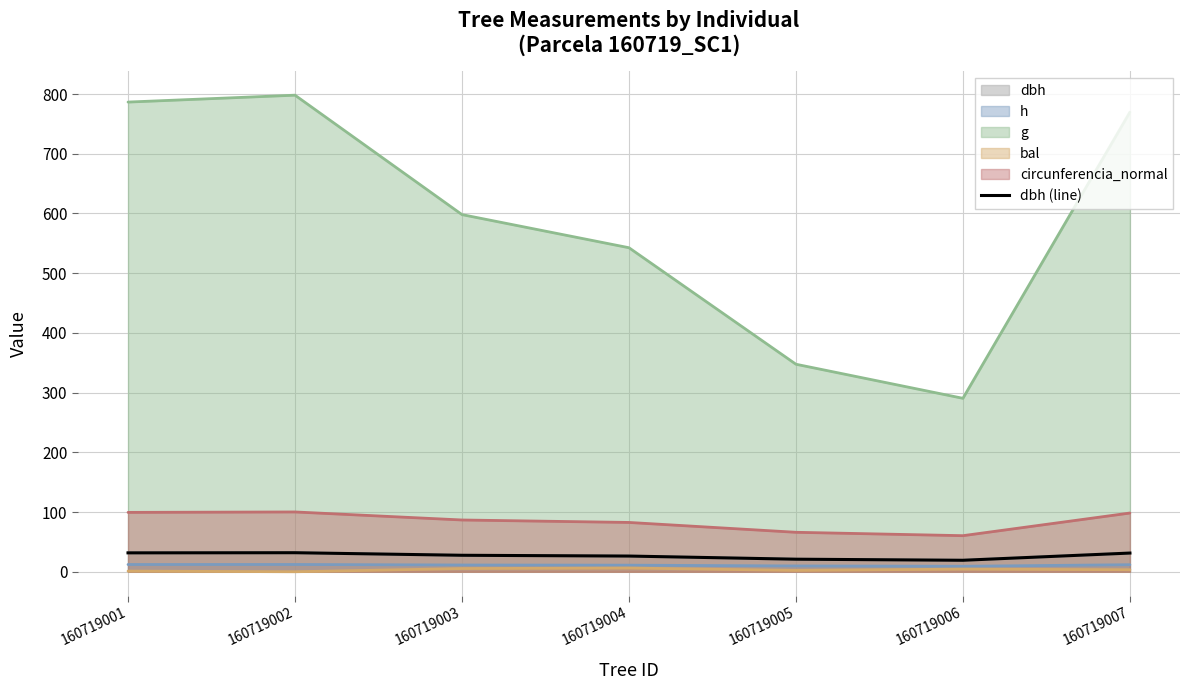

At which label does the data first exceed 27?

160719001